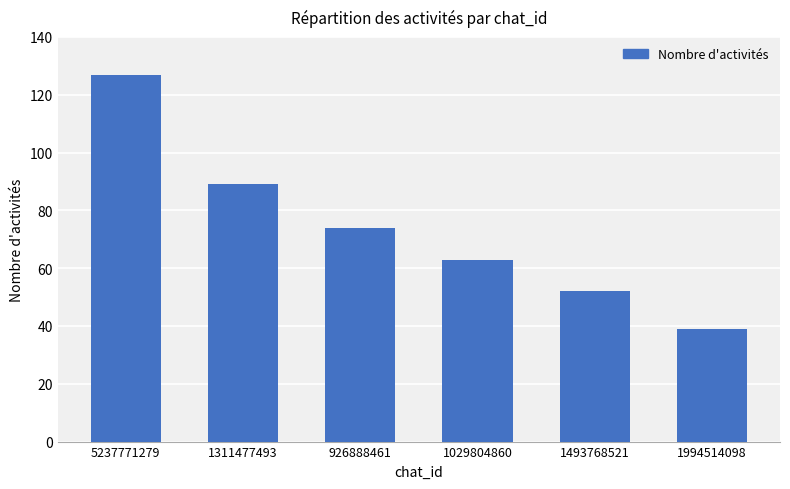

Reading left to right, extract all data points from this chart.

127	89	74	63	52	39